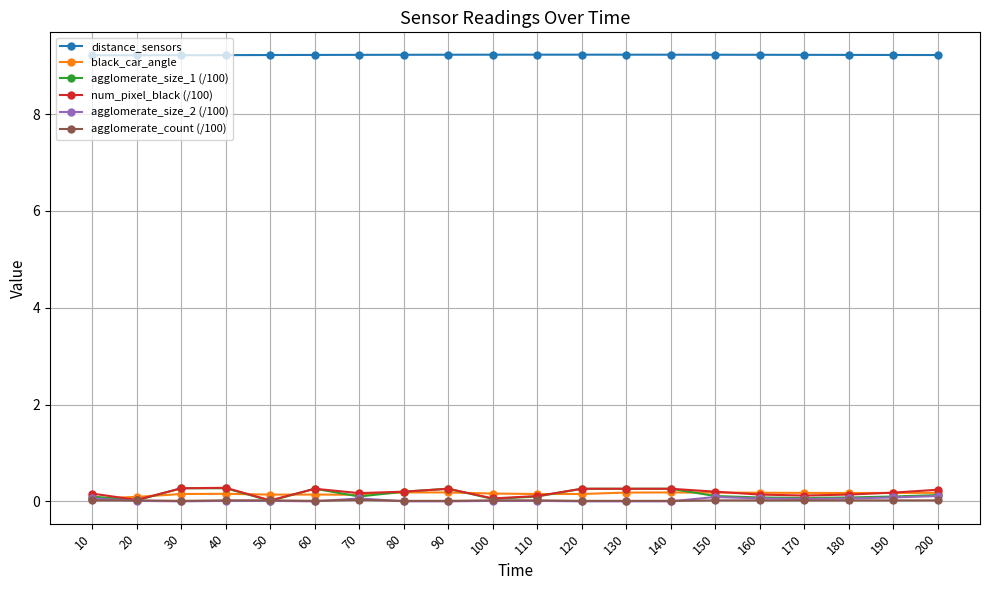

True or false: agglomerate_size_2 (/100) has more than 0 interior local peaks.

True